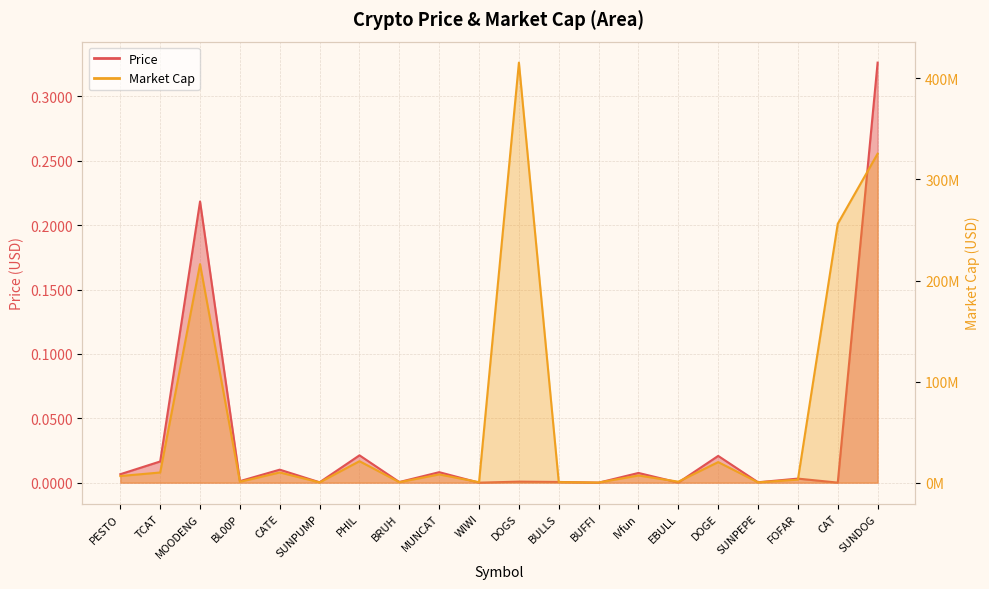

What are all the series names shown in the legend?

Price, Market Cap